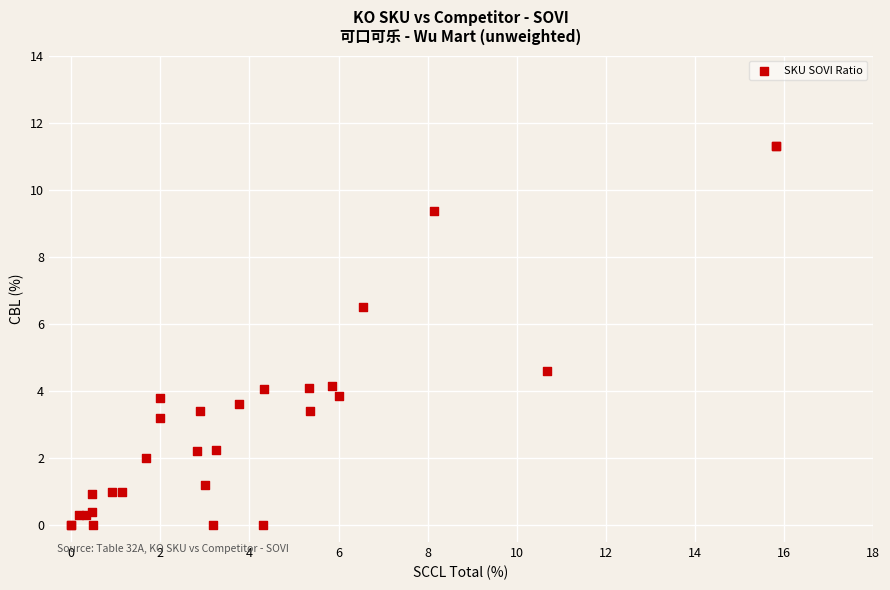

What Y value in the scatter plot is closest to 5?

4.6